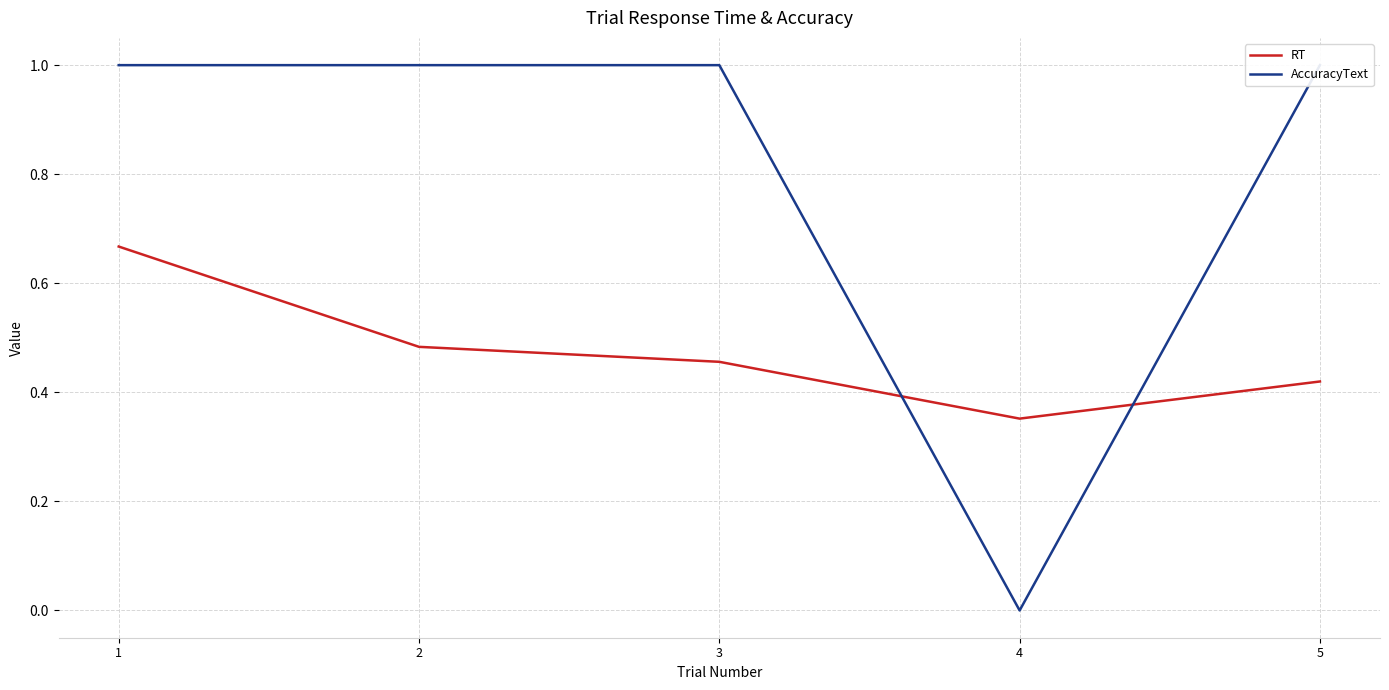

The AccuracyText series shows 1.0 at 5. True or false?

True